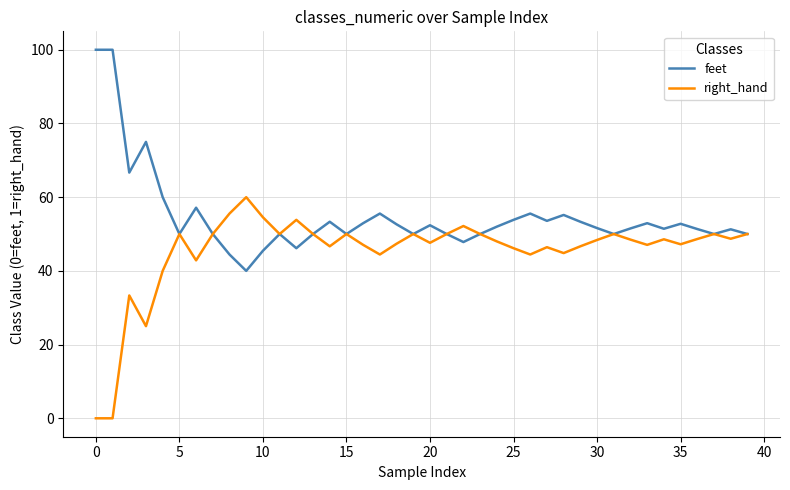

Is this an area chart (filled region under the line)?

No